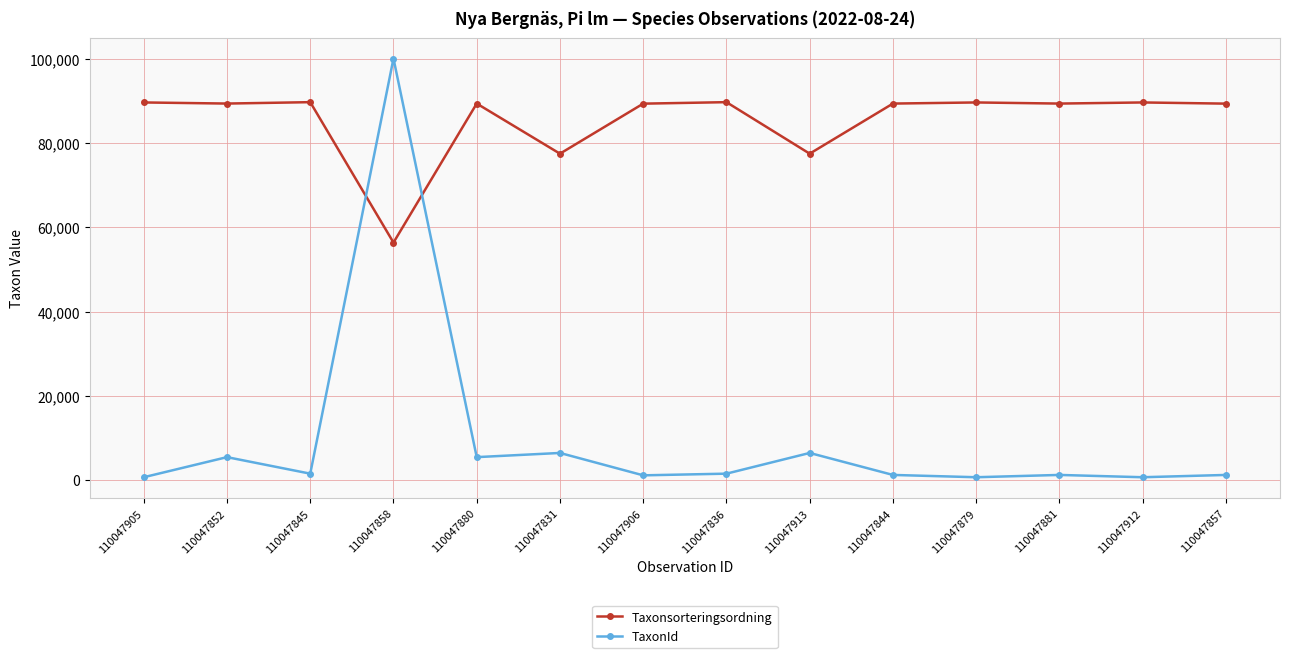

What is the average value of the TaxonId series?

9538